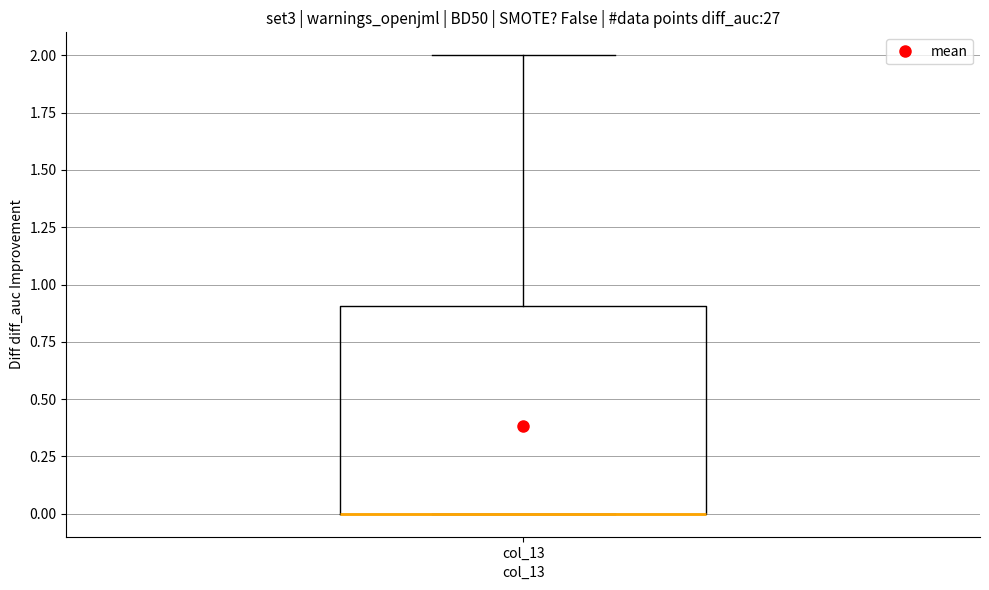

Transcribe this box plot: give where the median line is, the range the box spans, and where the two whiskers end, as read against the y-axis. The values are not printed on the chart, so give them approximately, as read against the axis.

median 0.0 (drawn on the box's lower edge), box 0.0 to 0.9, whiskers 0.0 to 2.0